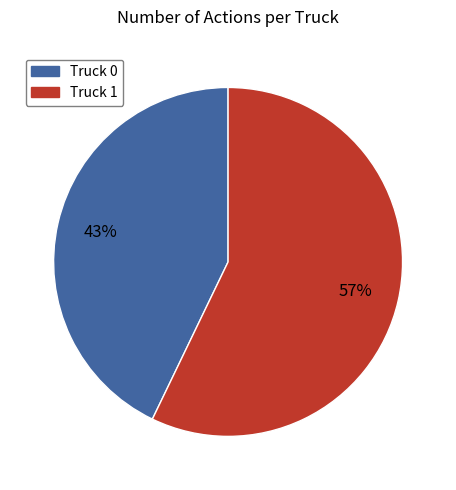

Is it true that Truck 1 is 57% of the pie?

True